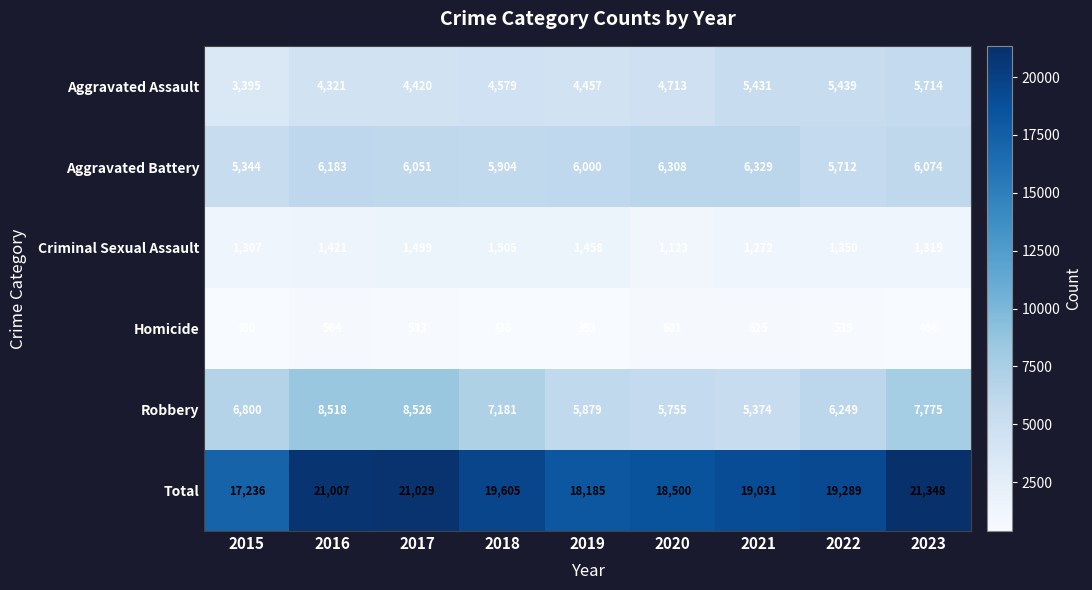

What is the minimum value for Aggravated Assault?

3395